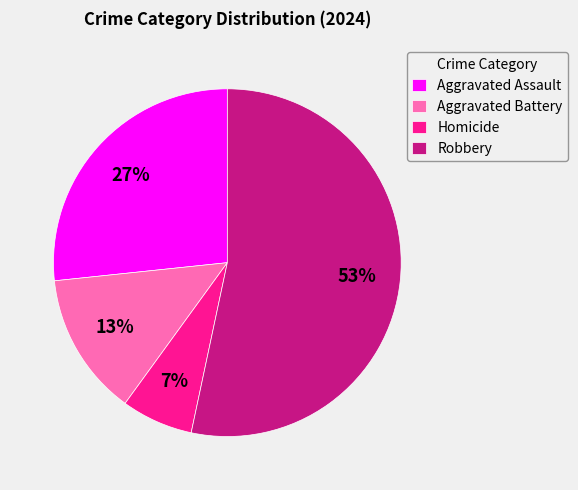

Count the number of slices in the pie.

4